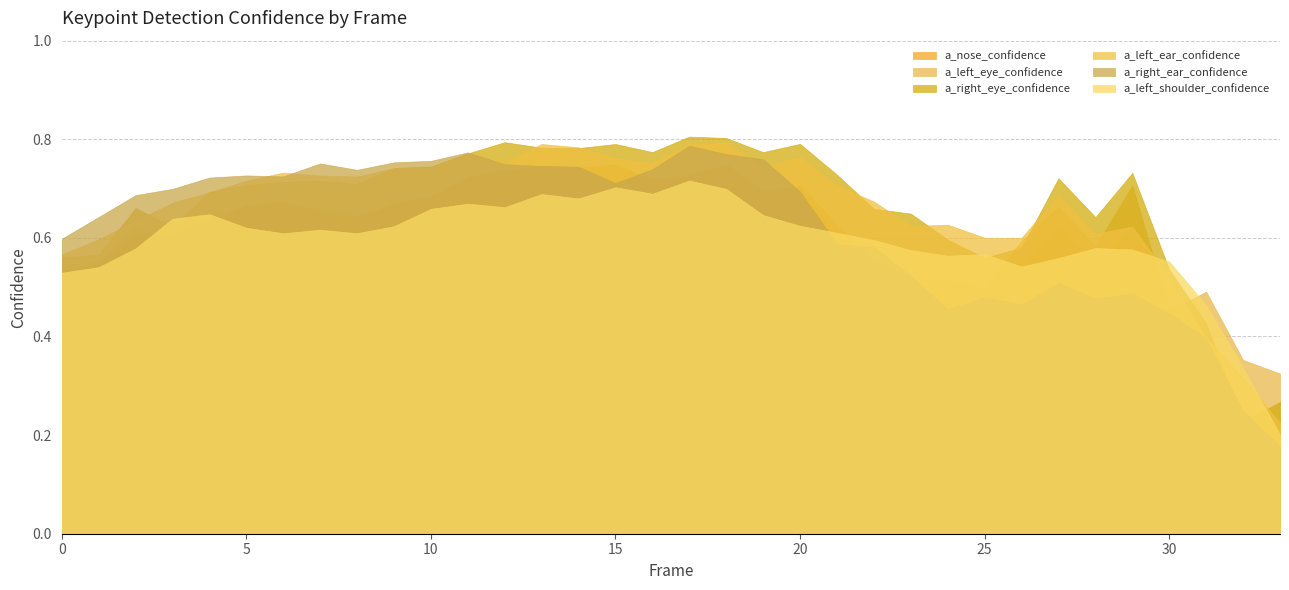

Which category has the lowest value in the a_left_shoulder_confidence series?

33